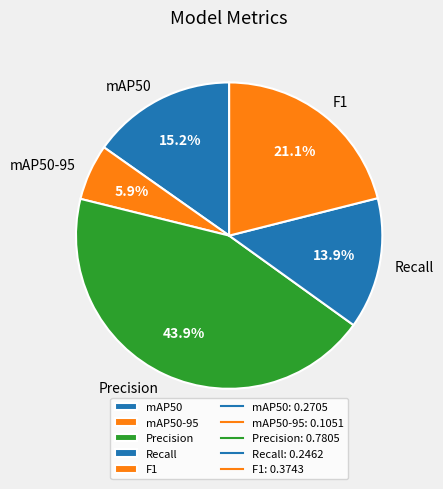

Is F1 the majority of the pie?

No